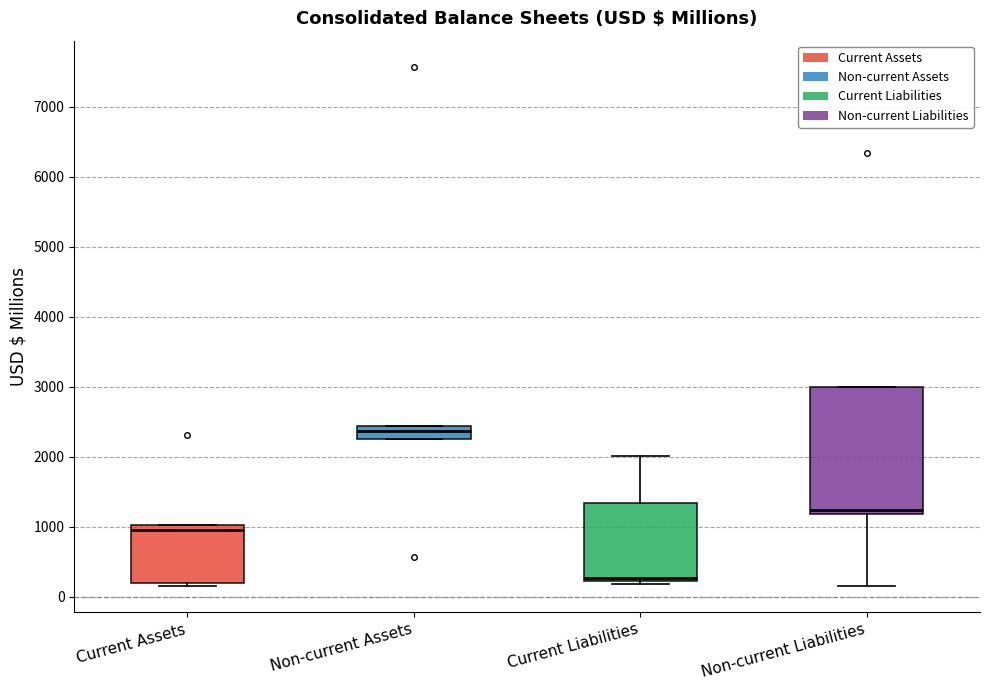

Where is the lower edge of the box for Current Liabilities on the y-axis? The values are not printed on the chart, so give them approximately, as read against the axis.

200